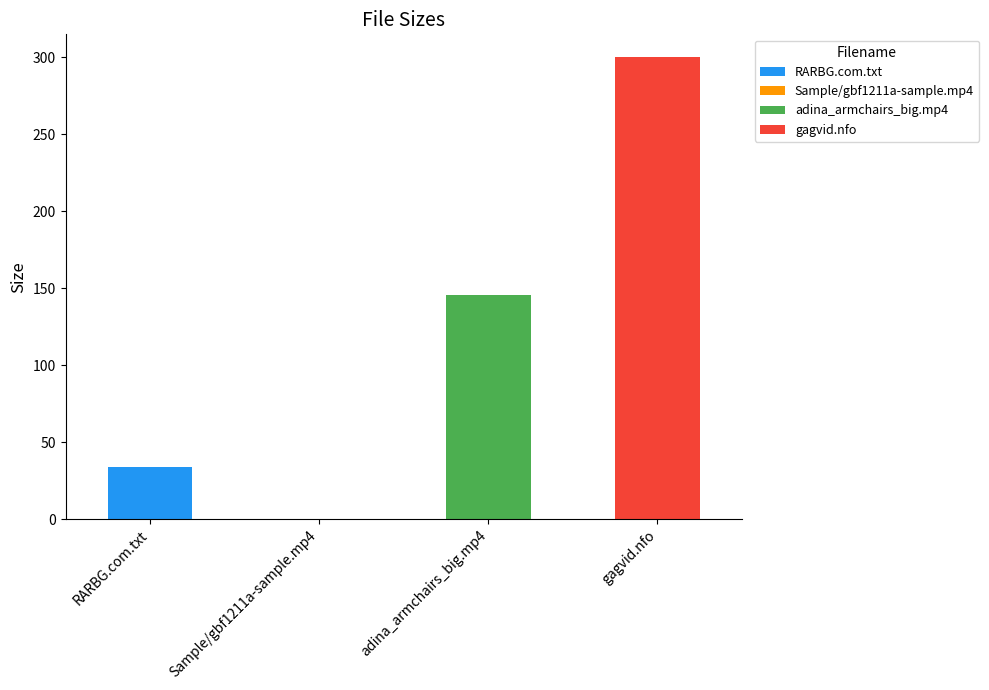

What is the label of the 4th bar from the left?

gagvid.nfo